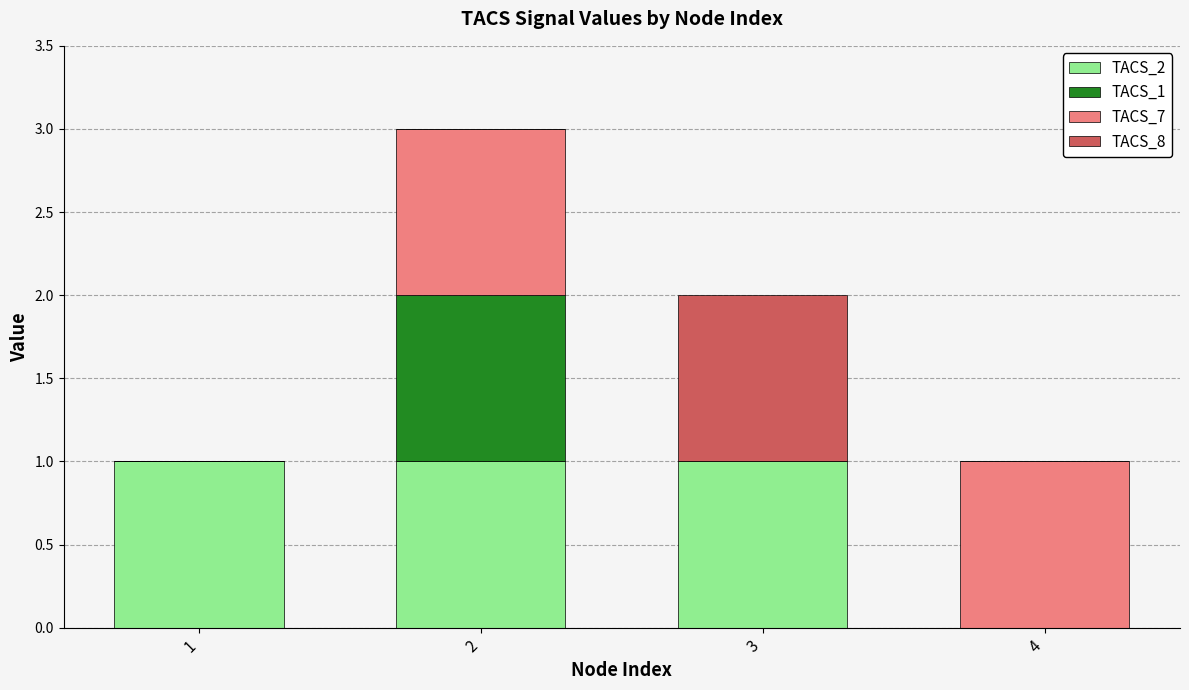

How many TACS_2 values are between 1 and 2?

3